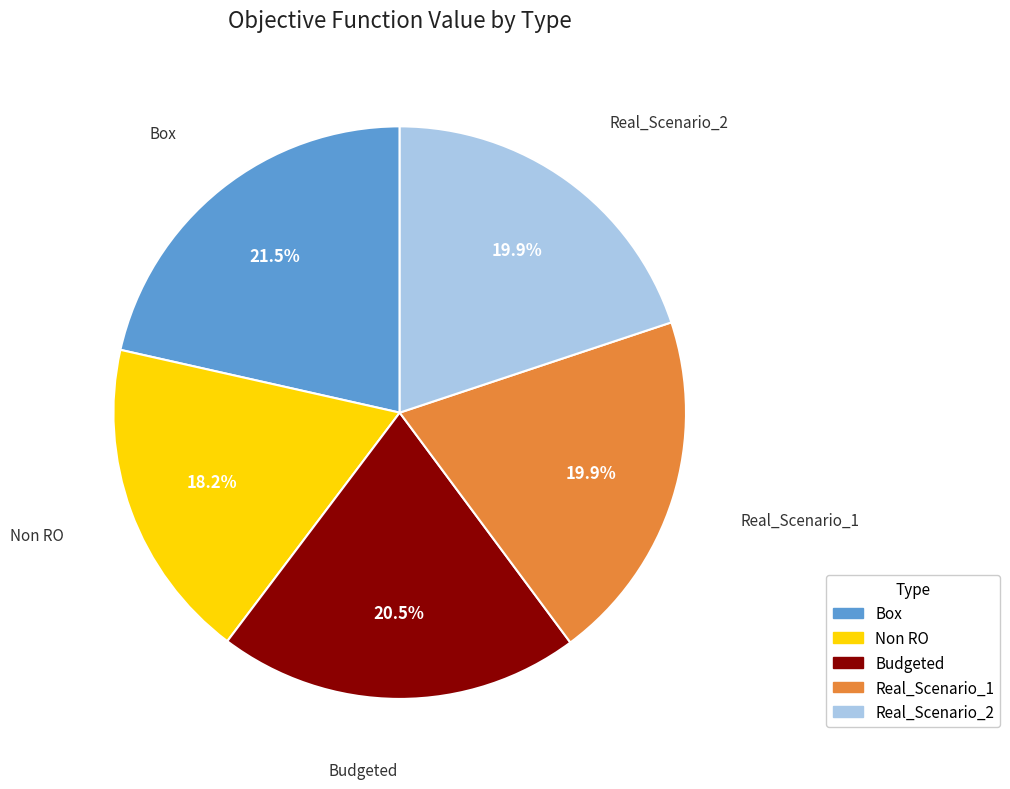

Is there any slice that represents more than half of the pie?

No